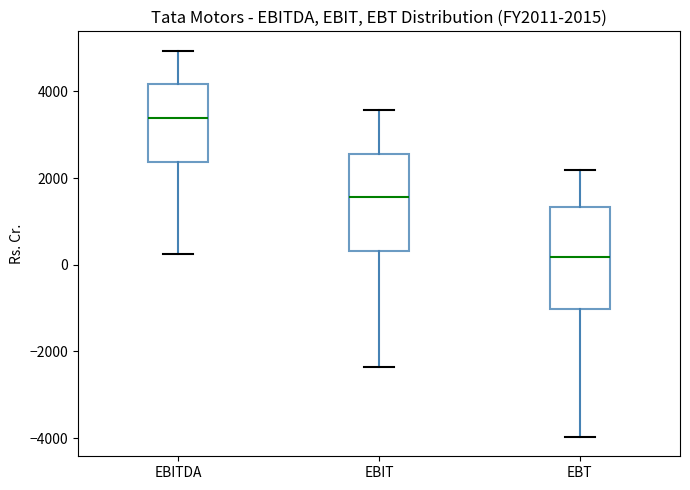

Which box has the highest median line?

EBITDA